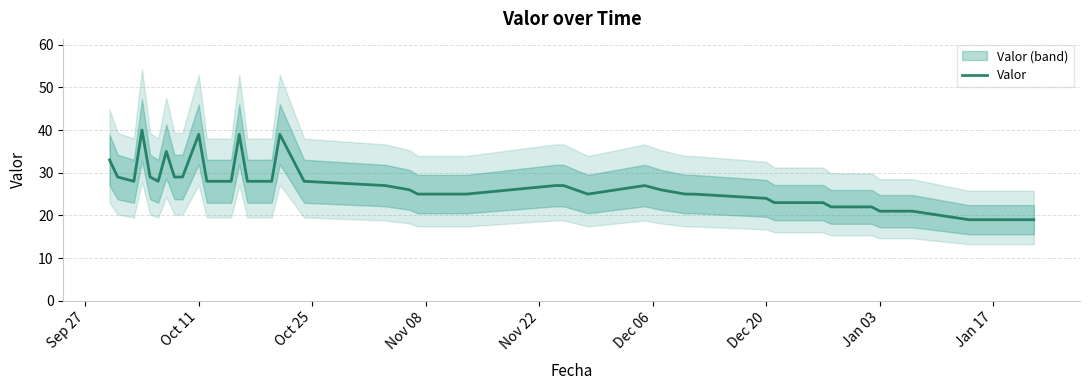

Reading left to right, transcribe all the data shown in this chart.

33	29	28	40	29	28	35	29	29	39	28	28	39	28	28	39	28	27	26	25	25	27	27	25	27	26	25	25	24	23	23	22	22	21	21	19	19	19	19